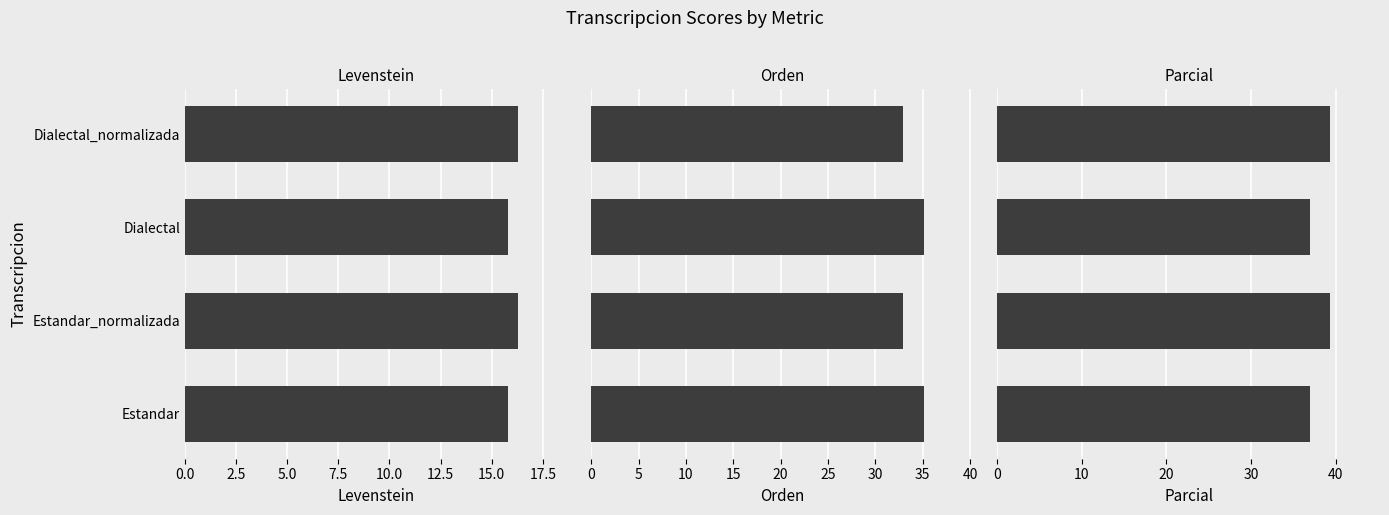

Is the value of Parcial at Estandar greater than the value of Levenstein at Dialectal?

Yes